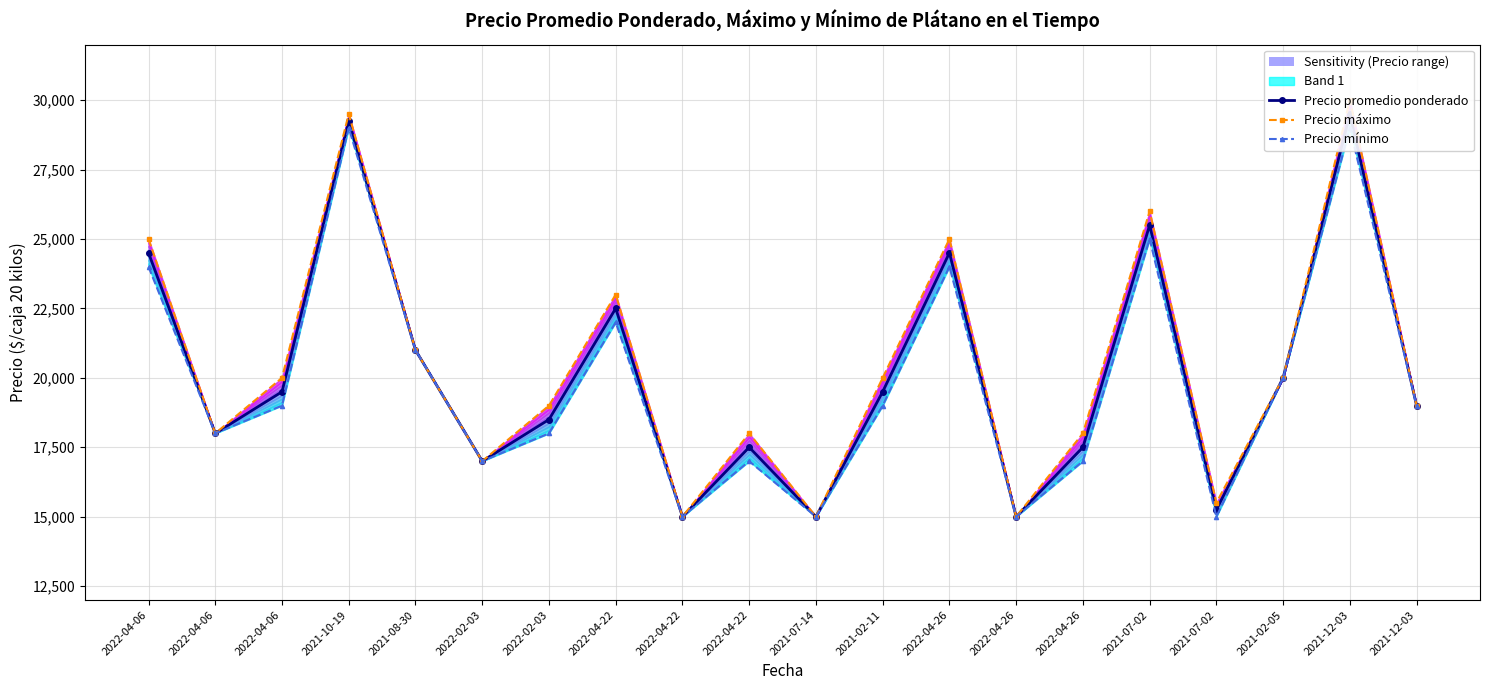

True or false: Precio máximo and Precio mínimo cross at least once.

False